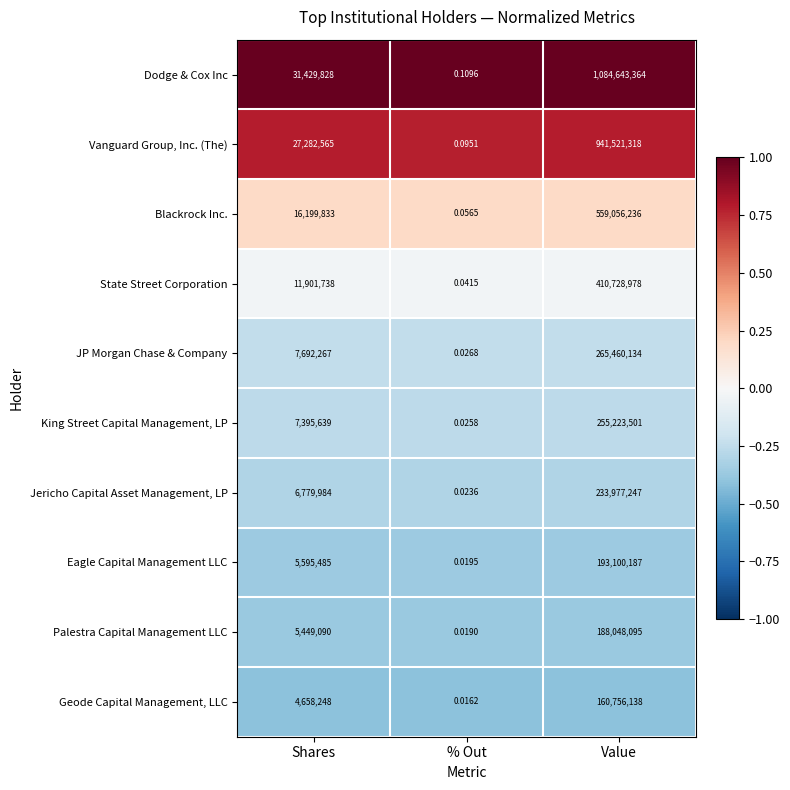

Which series changed the most between Shares and % Out?

Dodge & Cox Inc